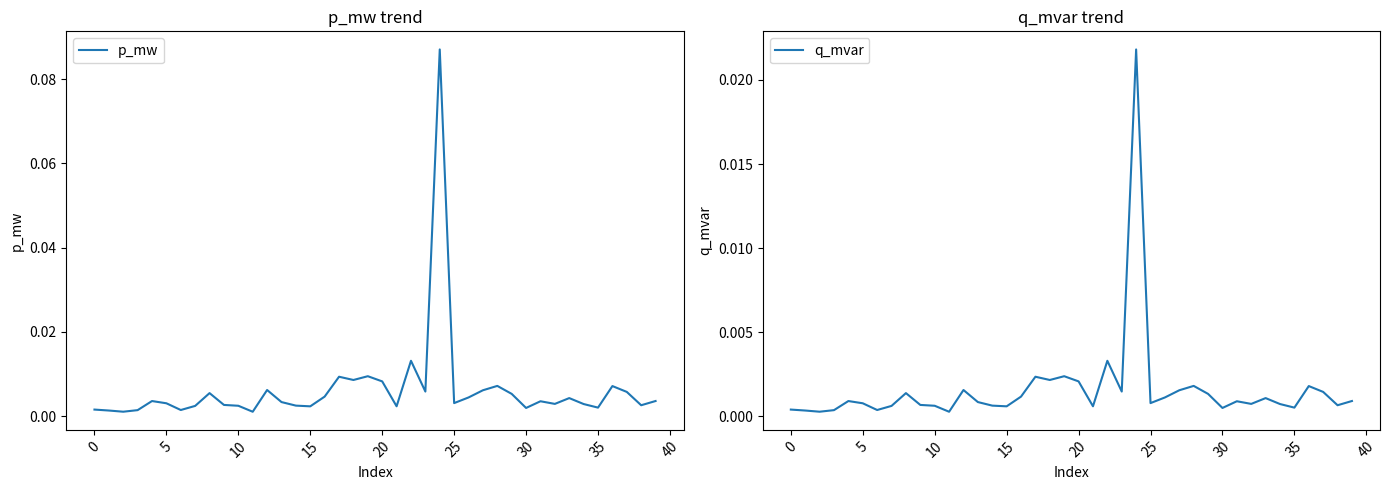

At which label does p_mw reach its minimum?

11